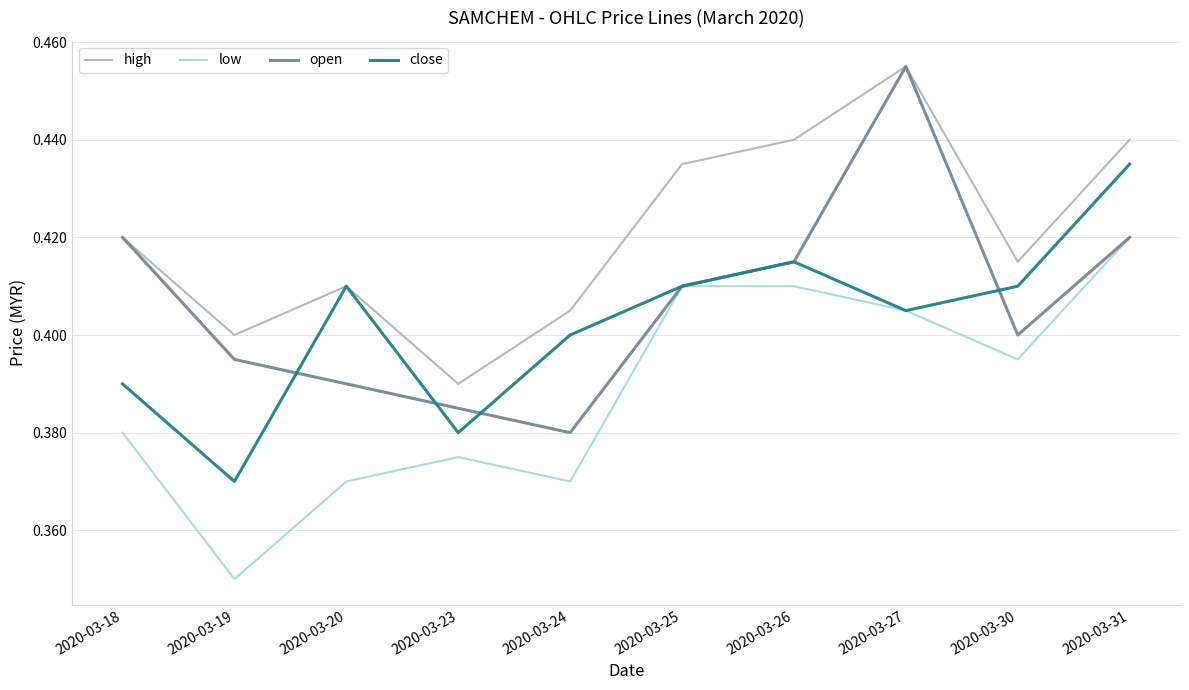

At which label is open closest to 0?

2020-03-24